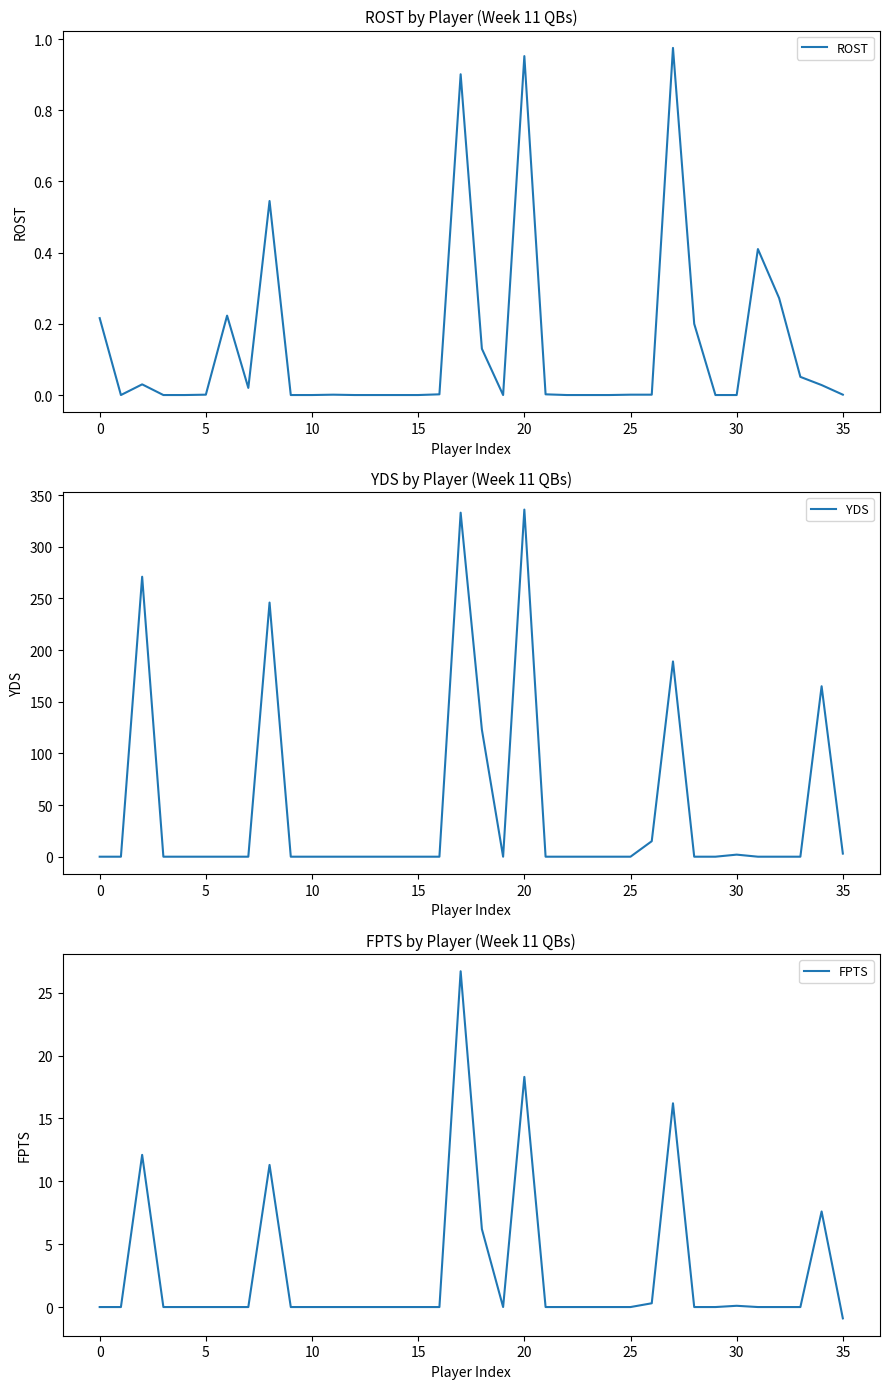

True or false: YDS has more than 0 interior local peaks.

True